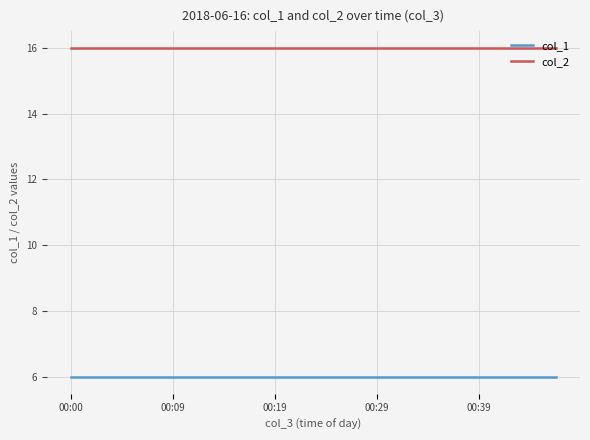

Which series has the largest total across all categories?

col_2